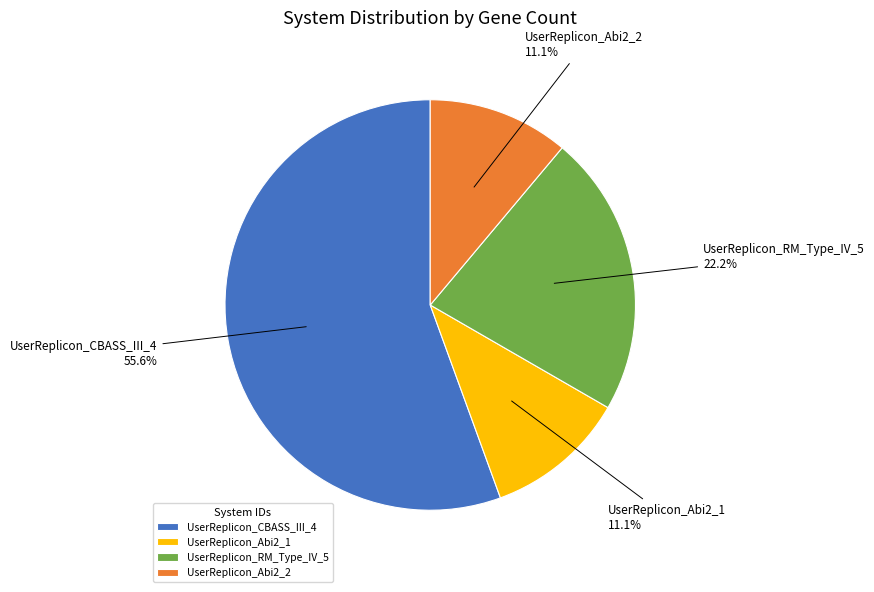

Is there a majority slice in this chart?

Yes